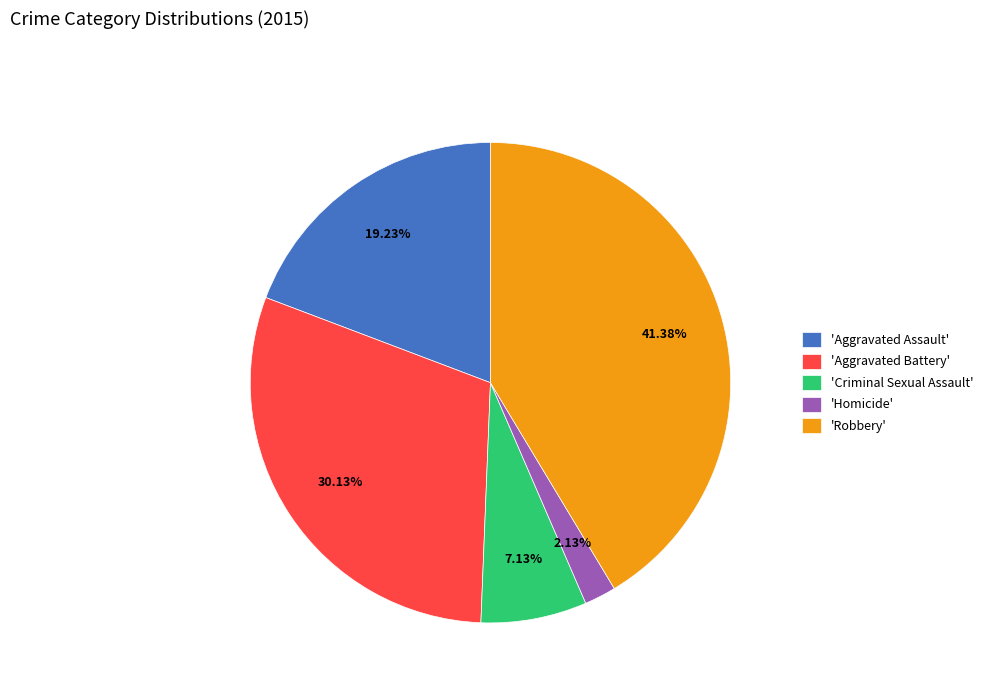

Does any single category account for the majority?

No